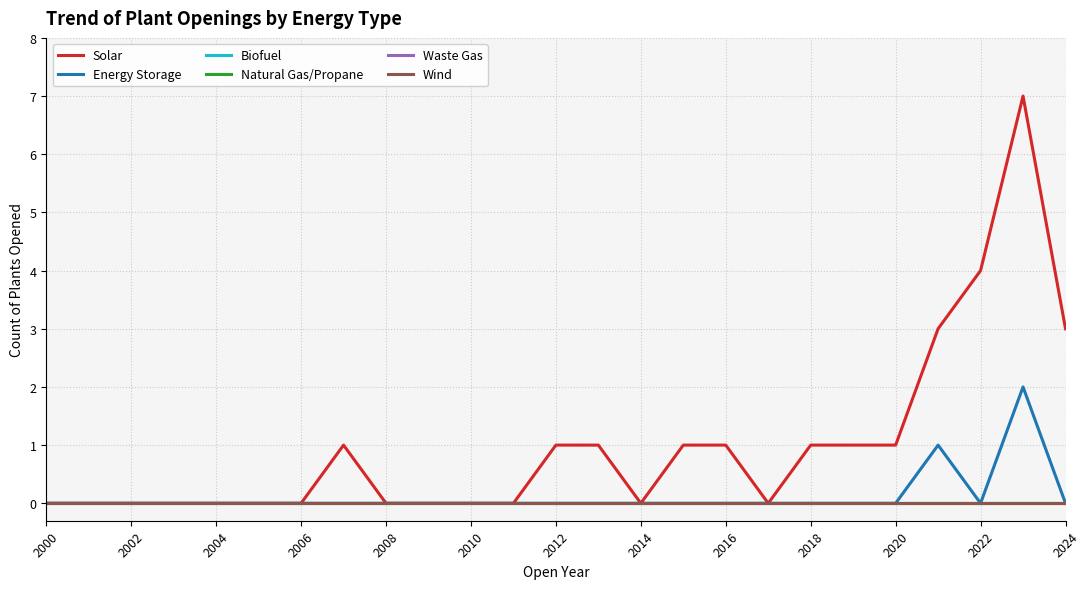

Does the chart have visible grid lines?

Yes